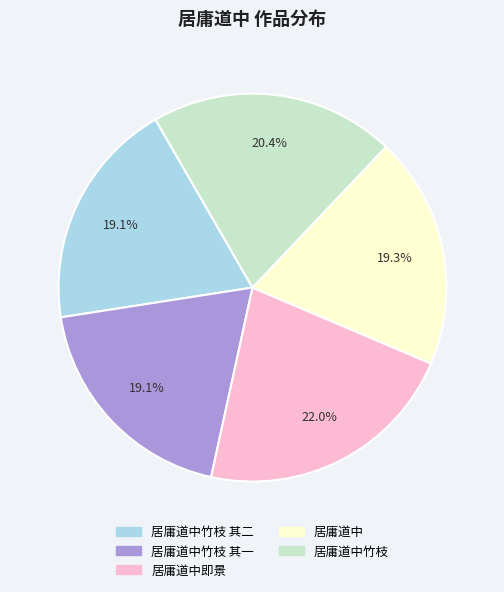

Is there any slice that represents more than half of the pie?

No